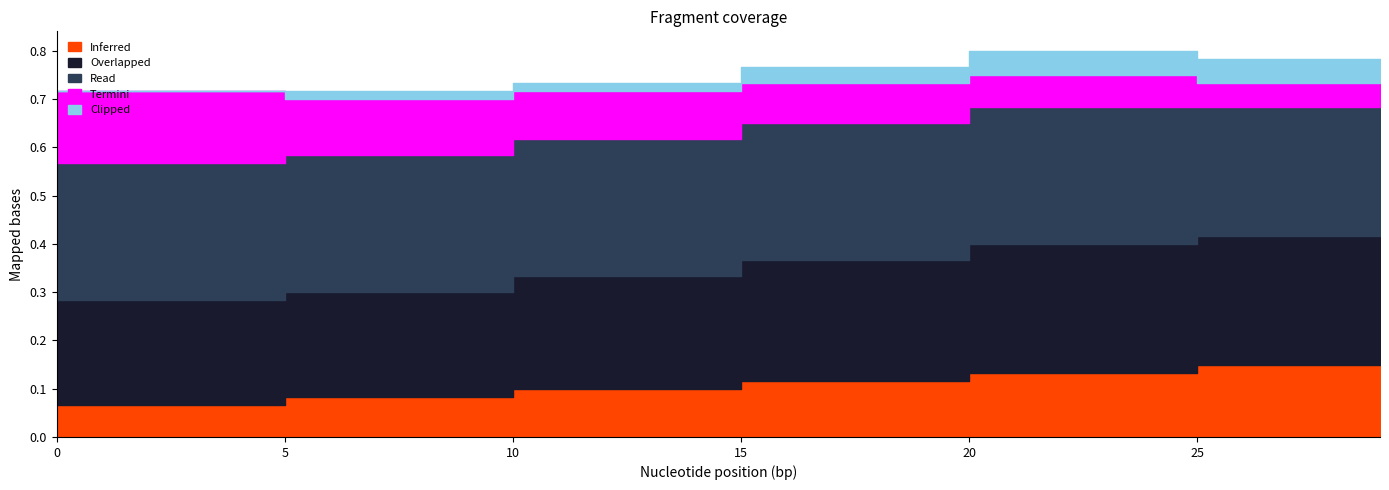

True or false: Read has a value of 0.1 at 27.

False